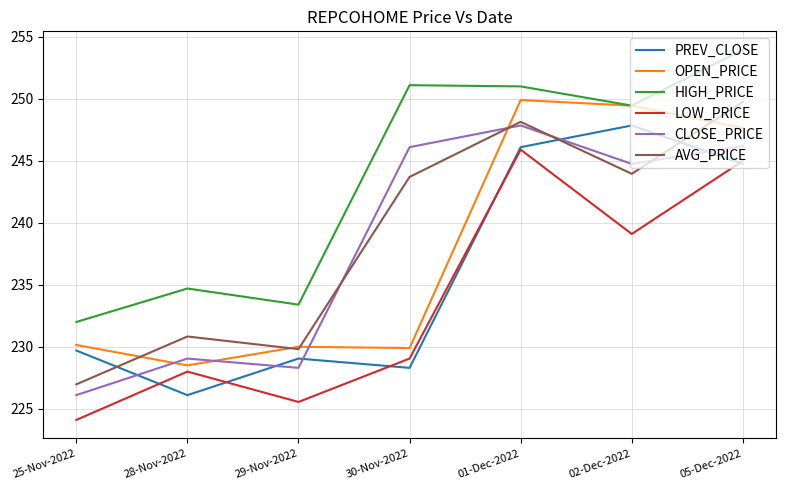

True or false: PREV_CLOSE has a value of 362.8 at 05-Dec-2022.

False